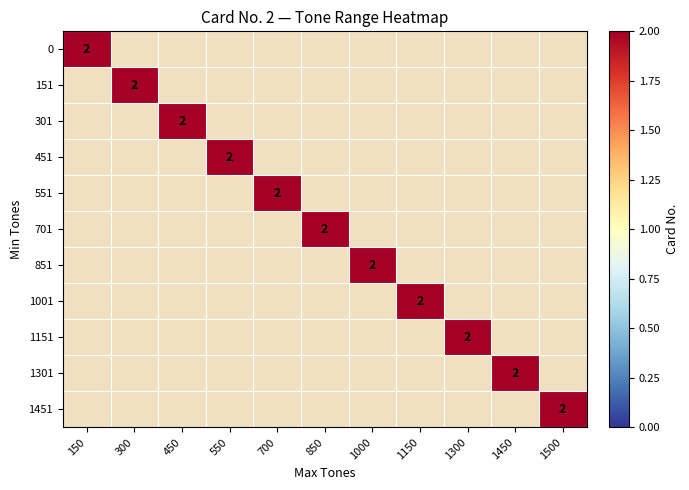

How many values in 151 are above zero?

1